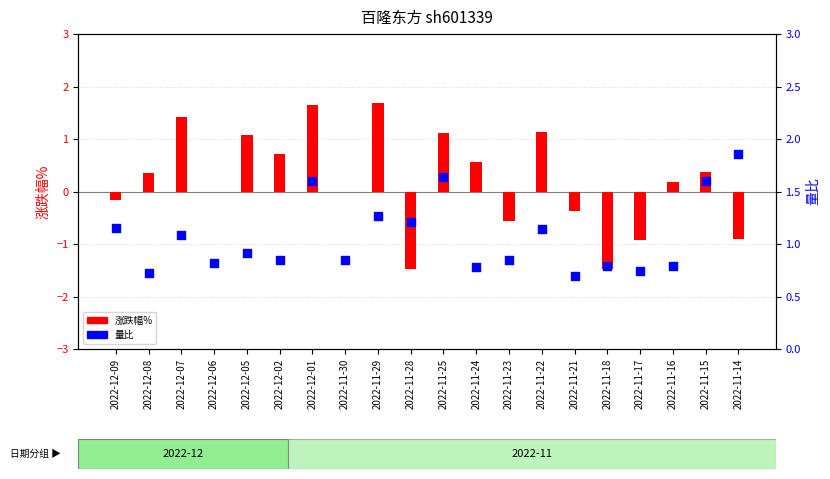

Which series has the largest Y range (max minus min)?

涨跌幅%